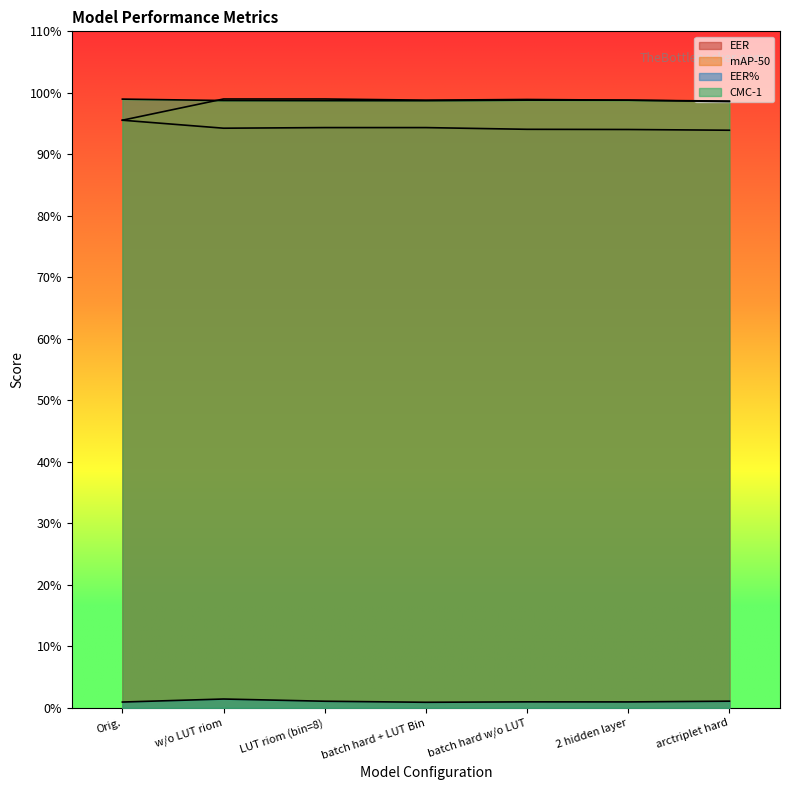

At how many categories does at least one series exceed 0?

7